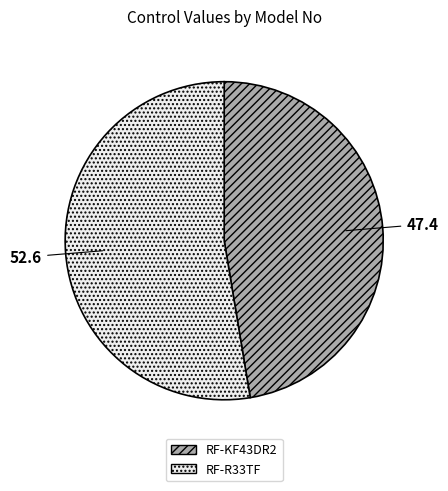

Count the number of slices in the pie.

2